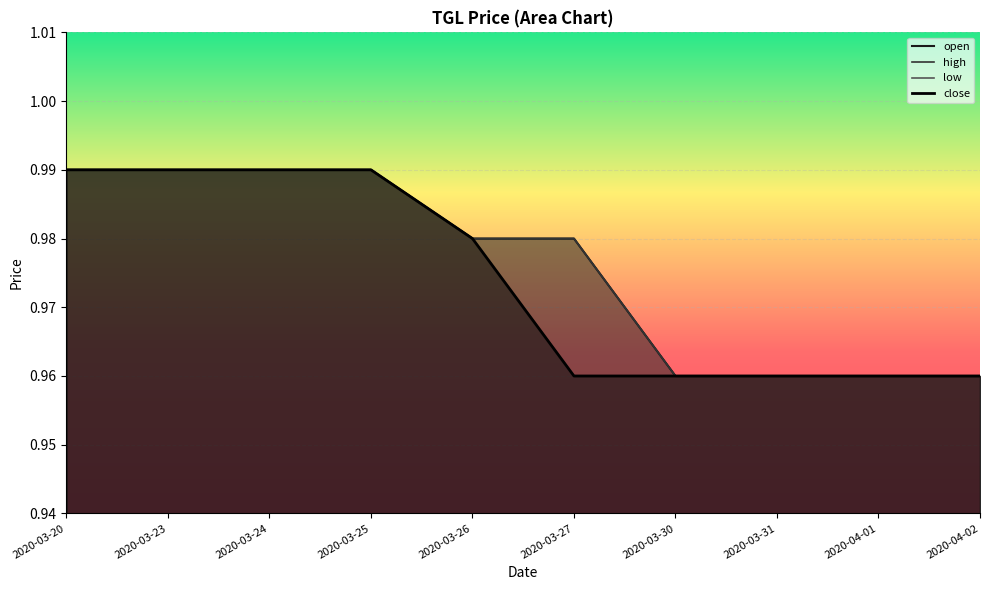

True or false: high and open intersect in this chart.

False